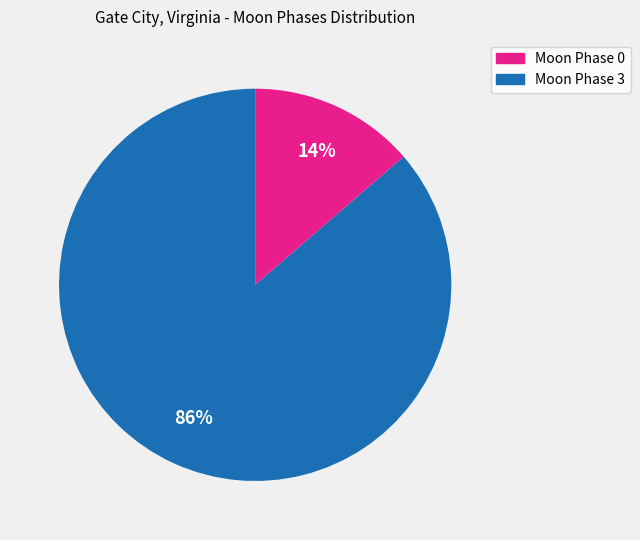

To the nearest percent, what is the average slice percentage?

50%